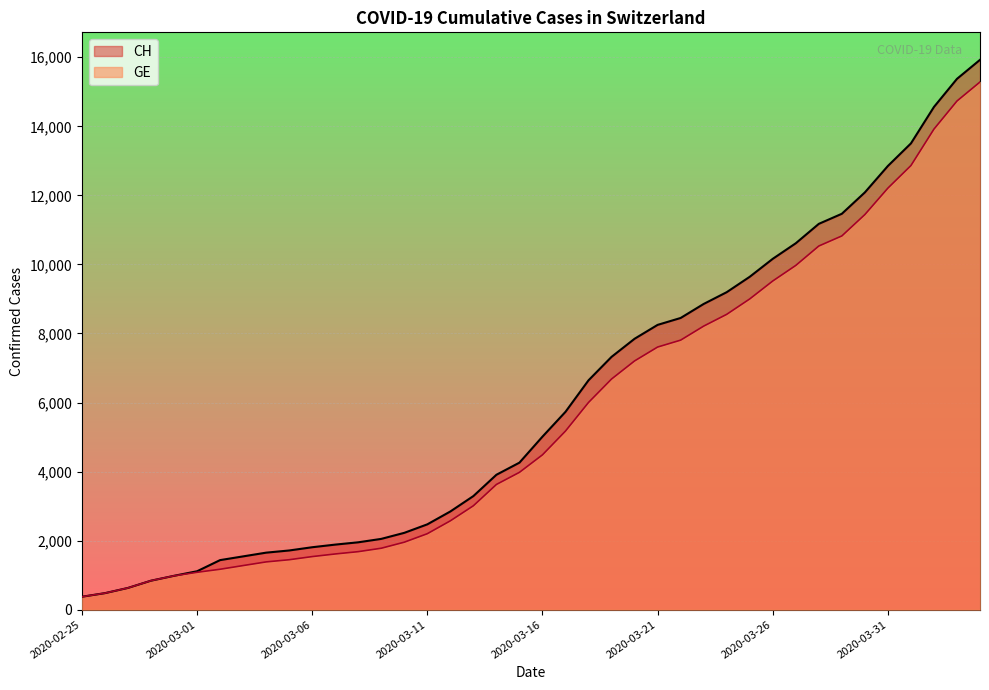

How many data points in GE are less than 4485?

20